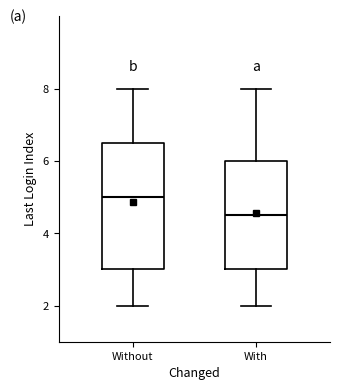

Where does the median line of the box for With sit on the y-axis? The values are not printed on the chart, so give them approximately, as read against the axis.

4.6